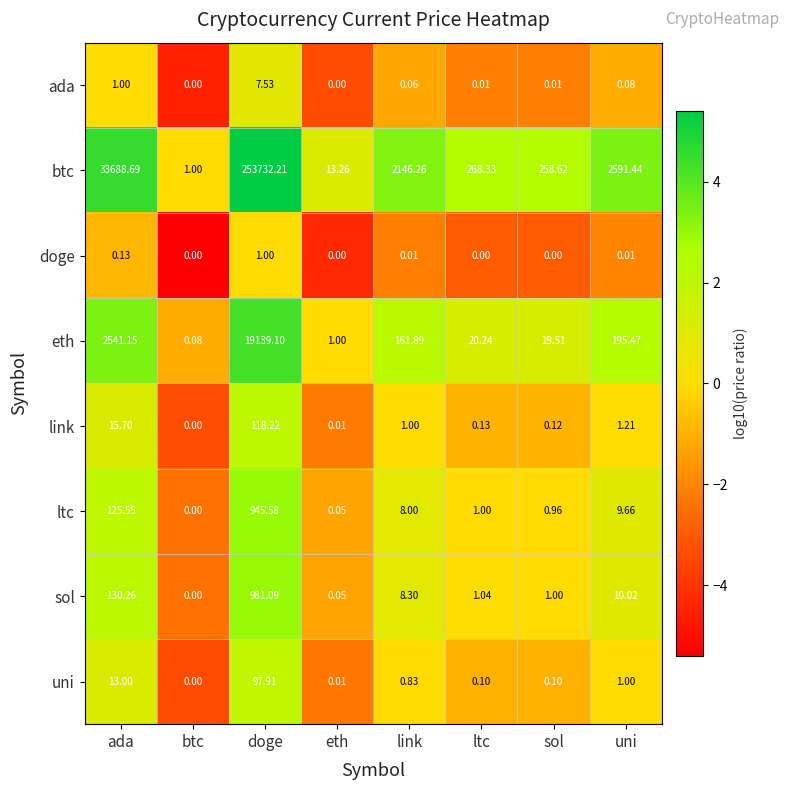

At which category is the sum across all series the highest?

doge